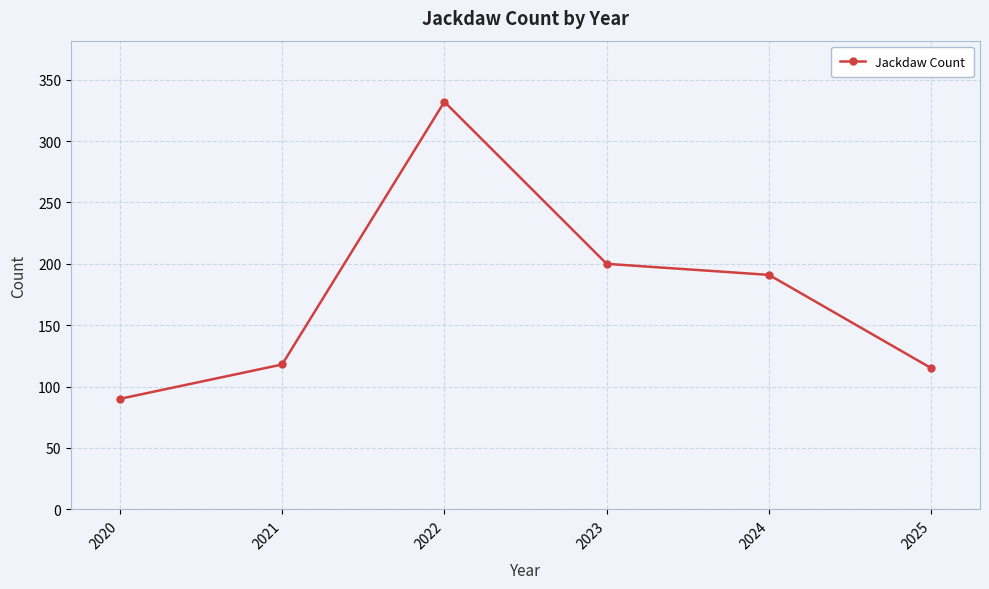

Reading left to right, extract all data points from this chart.

2020=90	2021=118	2022=332	2023=200	2024=191	2025=115